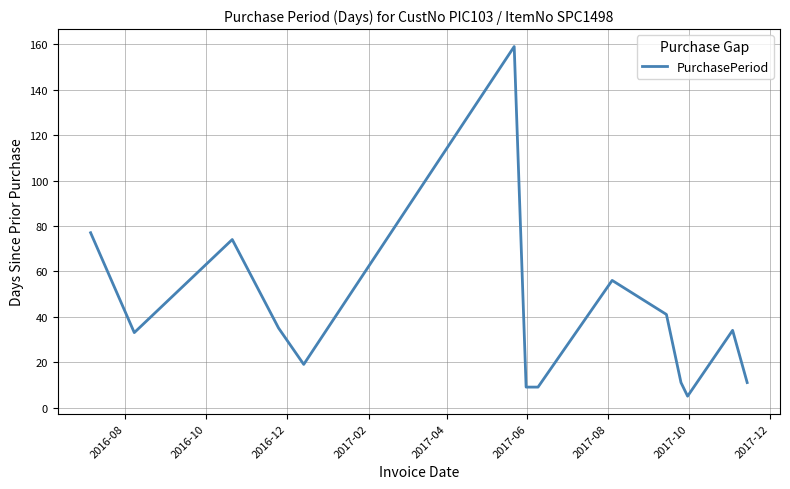

How many lines are shown in the chart?

1